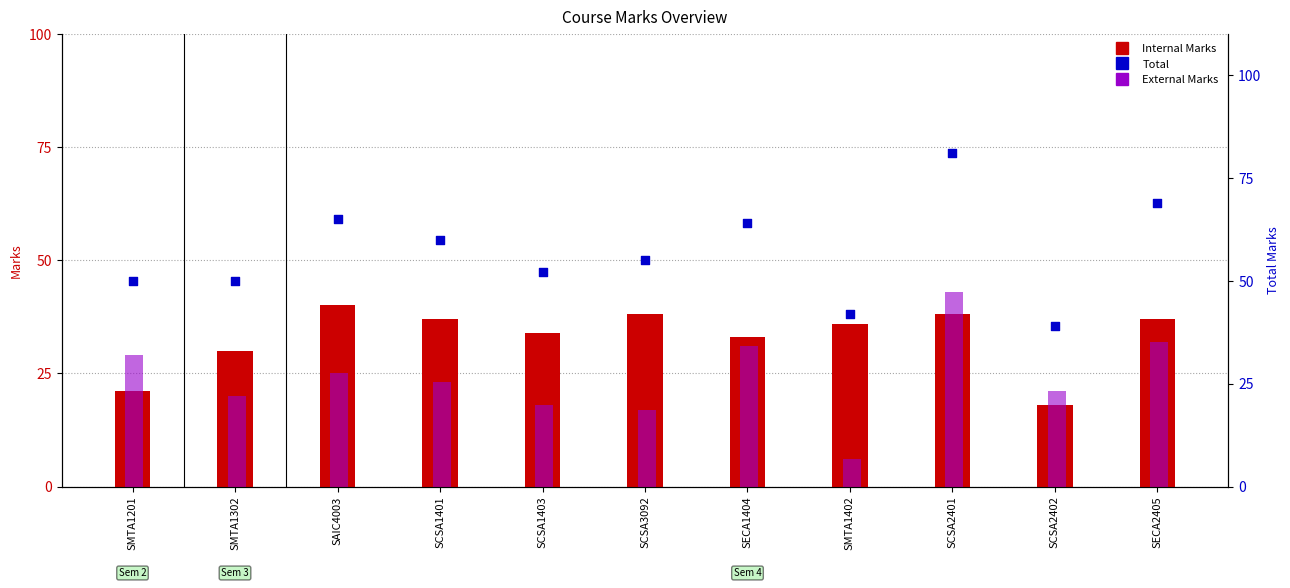

At how many categories does at least one series exceed 75?

1